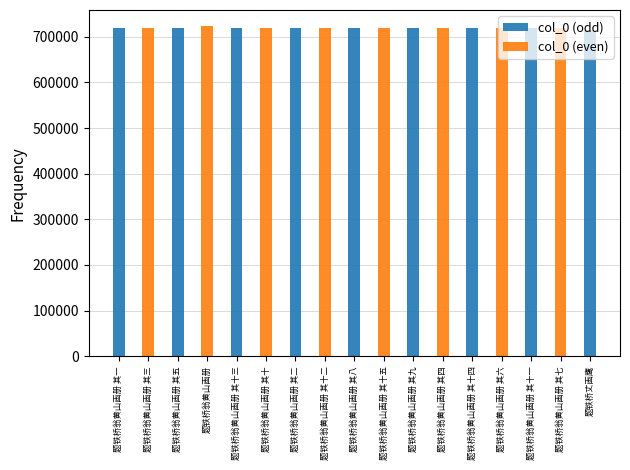

Reading left to right, what are all the values shown in this chart?

719163	719165	719167	722447	719175	719172	719164	719174	719170	719177	719171	719166	719176	719168	719173	719169	713846